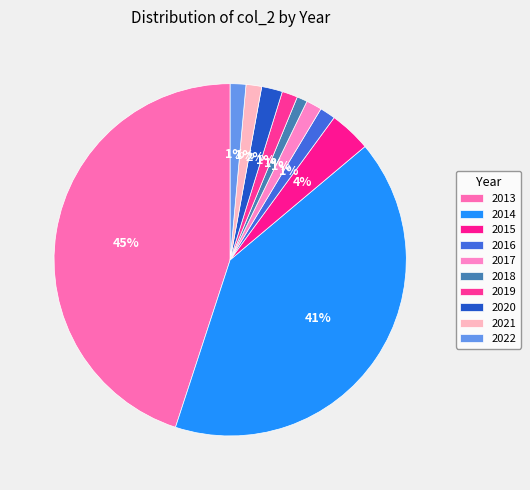

Is the sum of 2016 and 2014 greater than half?

No